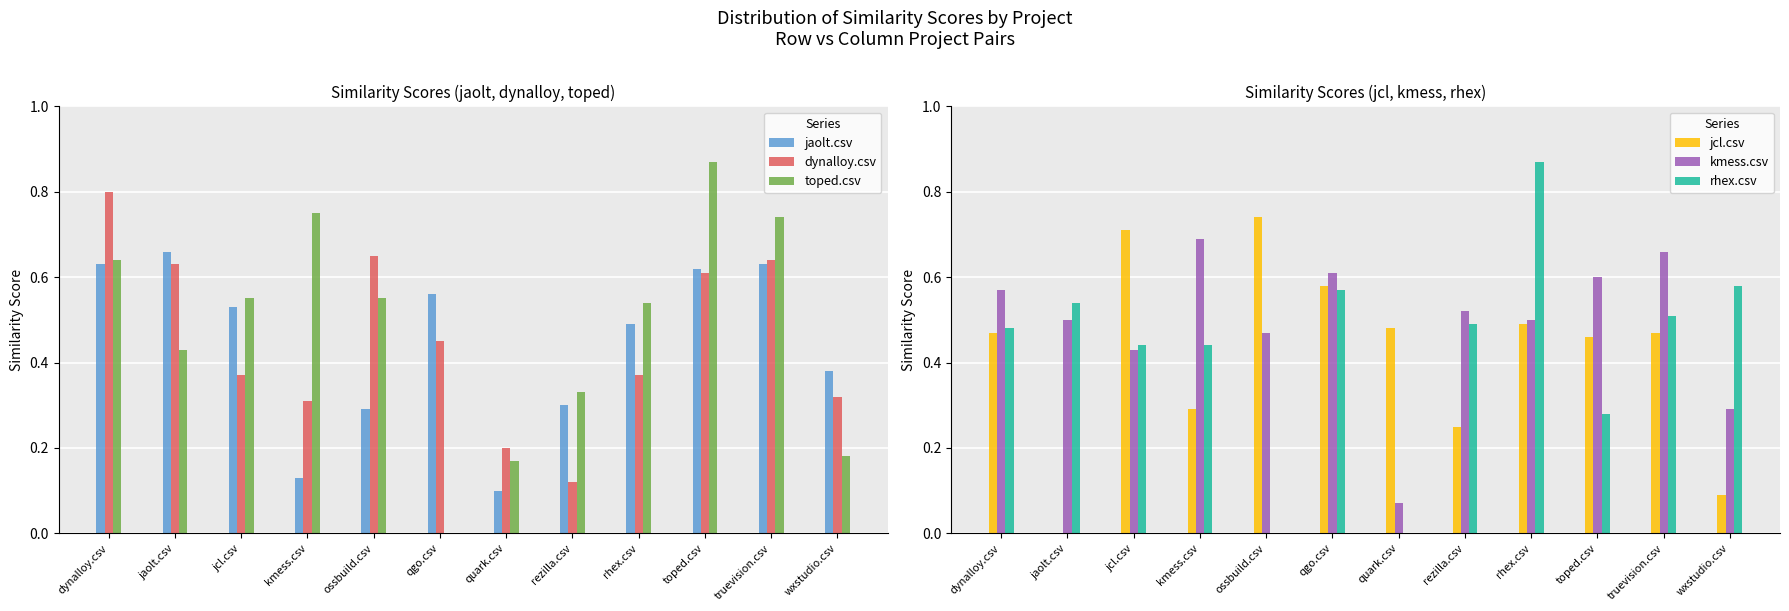

Is the value of jcl.csv at rhex.csv greater than the value of jaolt.csv at truevision.csv?

No